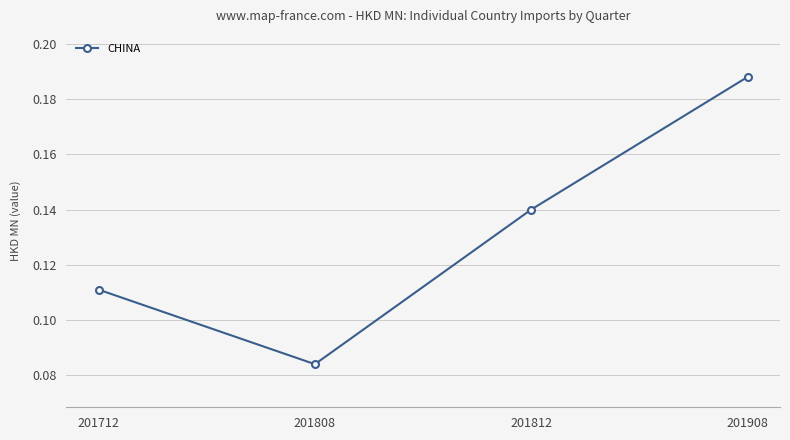

At which category does the chart reach its peak across all series?

201908